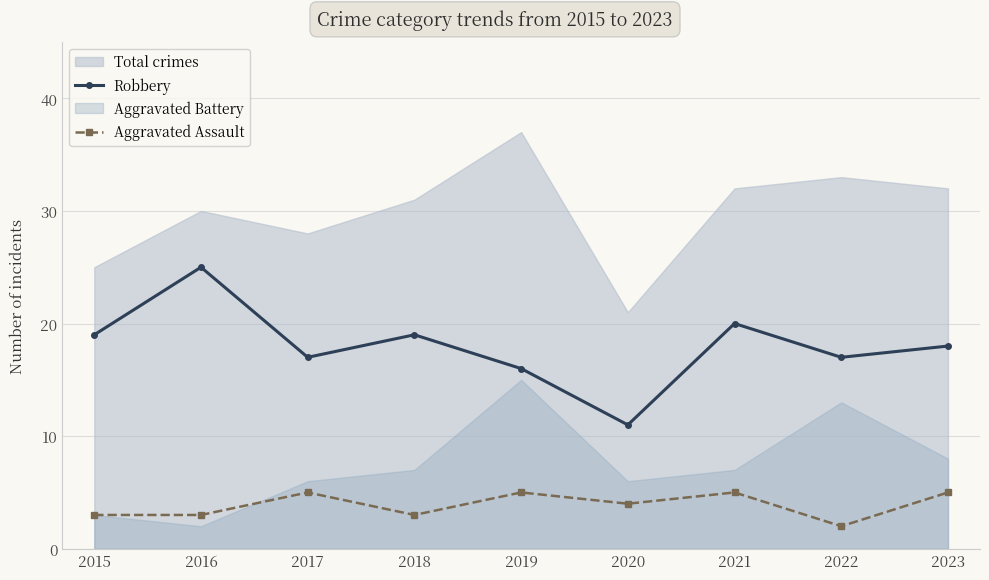

In Aggravated Assault, how many points are higher than both neighbors (excluding endpoints)?

3